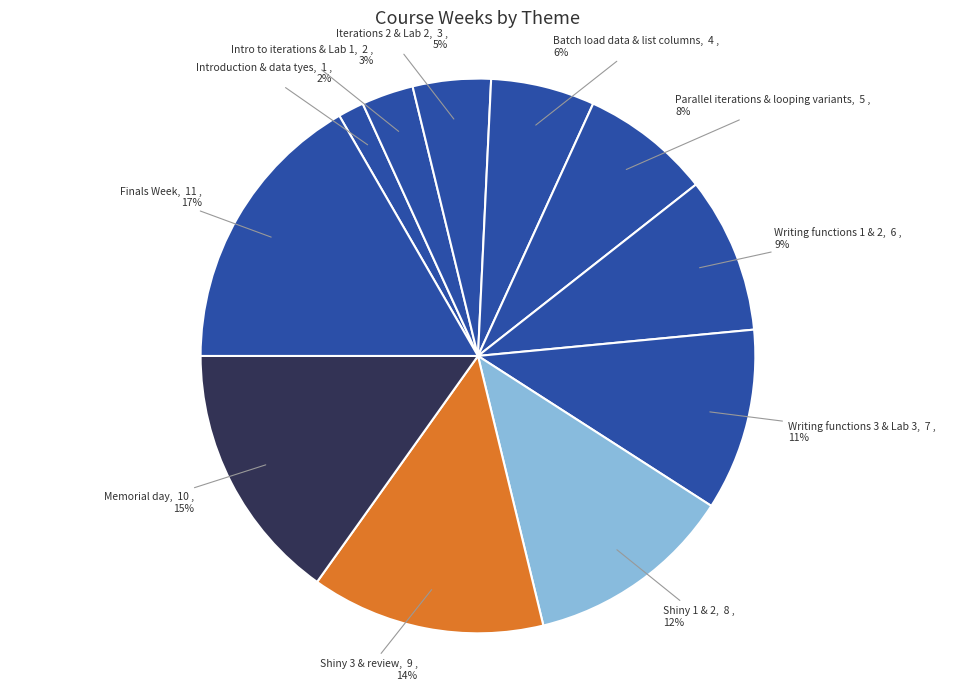

Is it true that Shiny 1 & 2 is 18% of the pie?

False